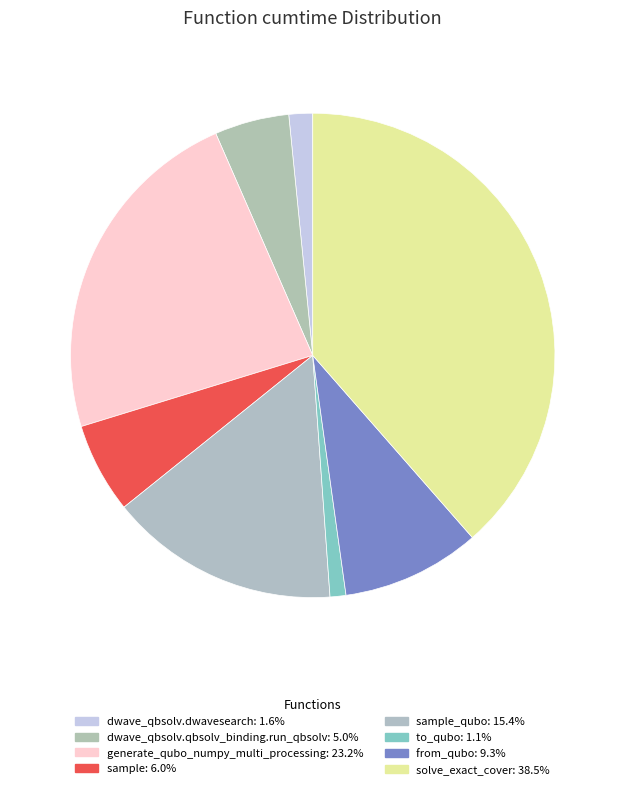

How many segments does this pie chart have?

8